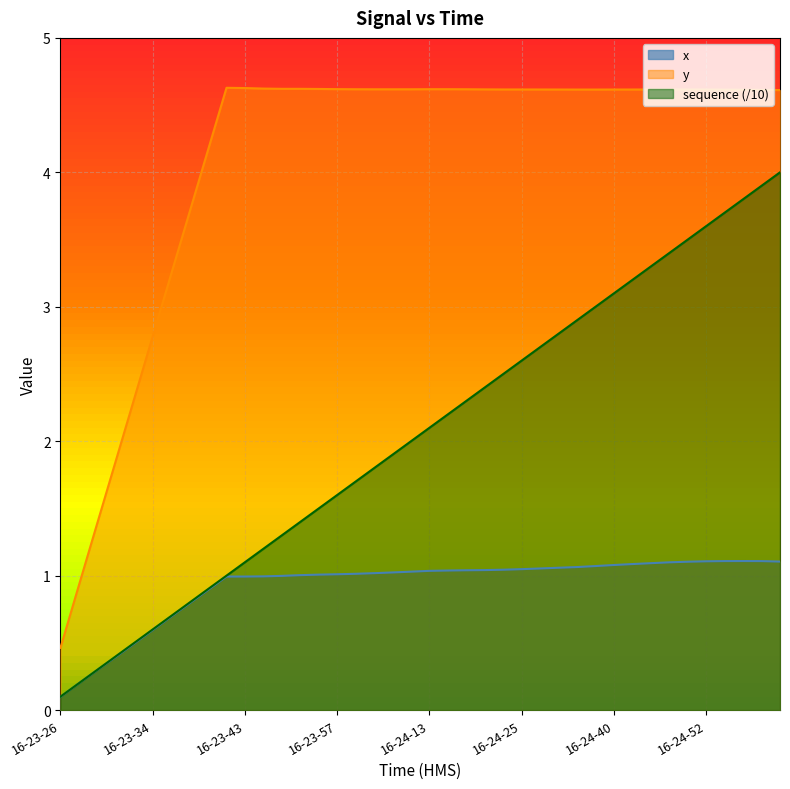

Rank the series by their average value, from highest to lowest.

y, sequence (/10), x